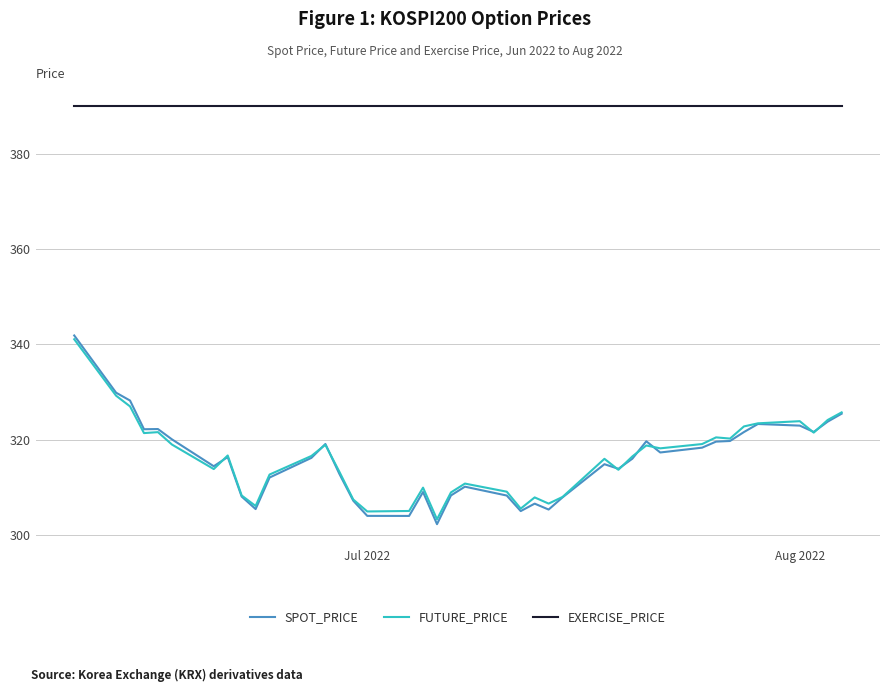

Which series has the widest spread of values?

SPOT_PRICE